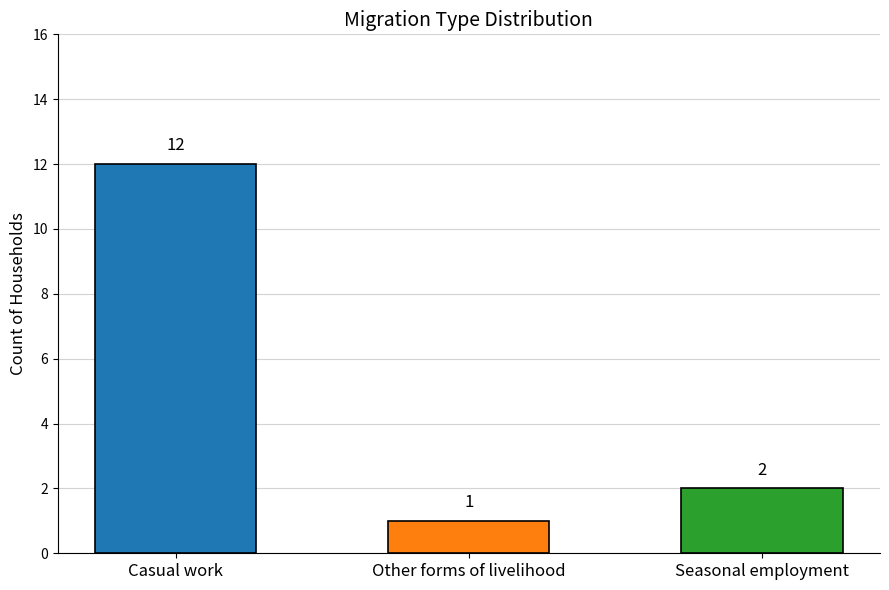

What is the difference between the second highest and minimum values?

1